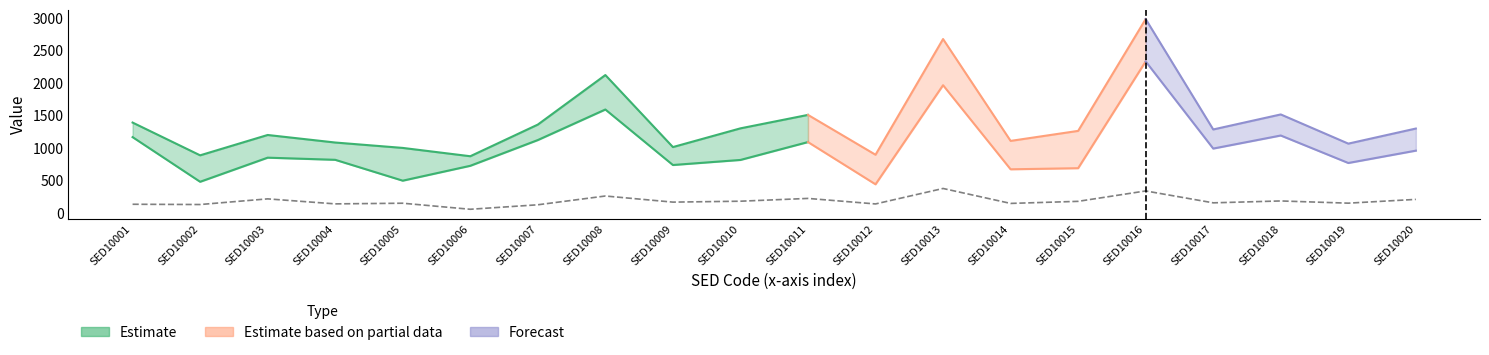

What is the total value across all series at SED10018?

5777